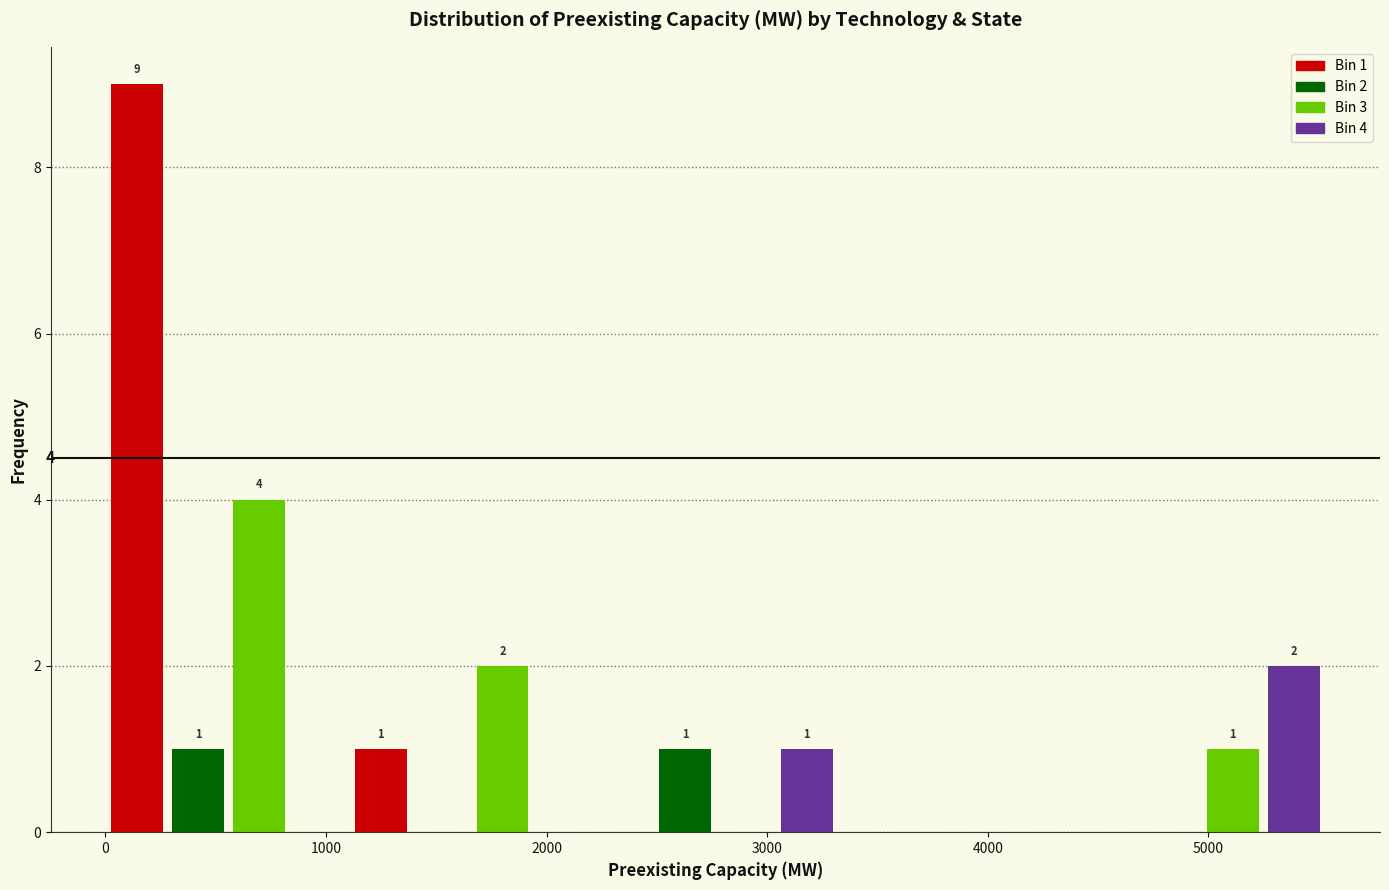

Read against the x-axis, roughly where is the centre of the tallest bar?

100